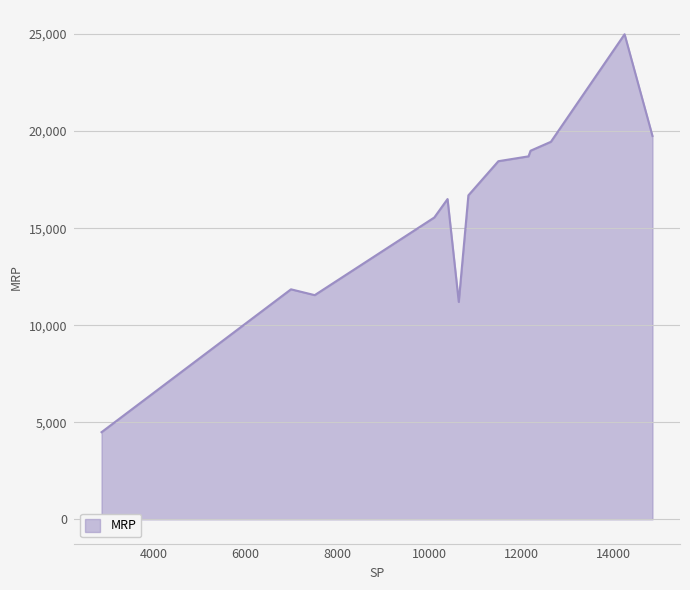

List the labels in order of value, smallest first.

9, 16, 11, 6, 15, 7, 0, 8, 17, 4, 5, 12, 10, 14, 19, 1, 2, 18, 13, 3